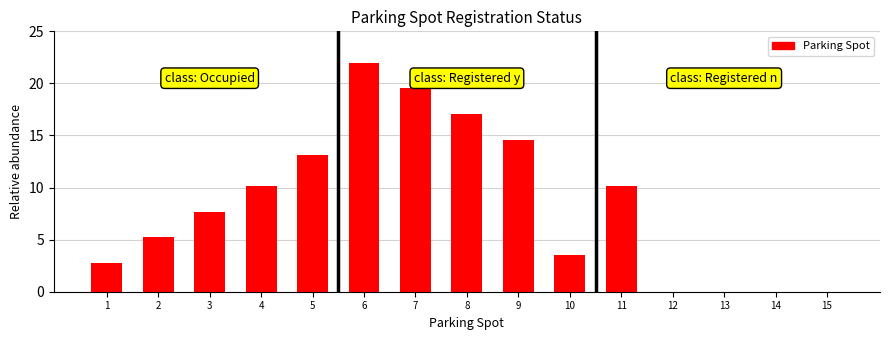

Reading right to left, list all the values displayed in this chart.

15=0.0	14=0.0	13=0.0	12=0.0	11=10.2	10=3.5	9=14.6	8=17.1	7=19.5	6=22.0	5=13.1	4=10.2	3=7.7	2=5.2	1=2.7